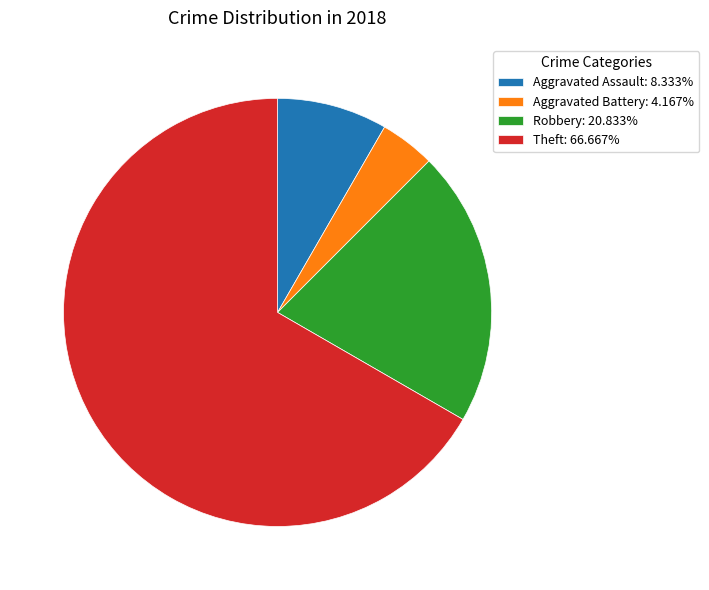

True or false: Robbery accounts for 28% of the total.

False